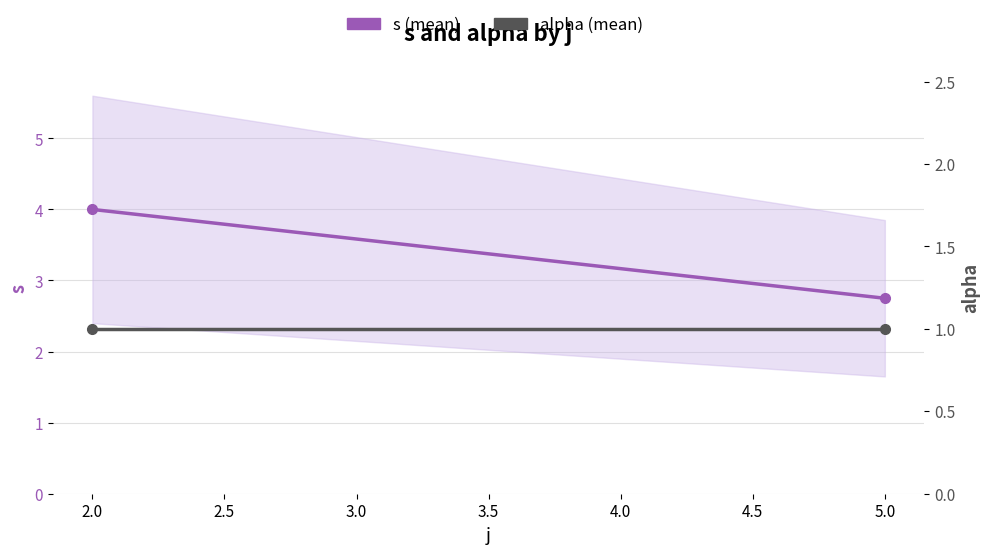

Reading right to left, transcribe all the data shown in this chart.

s (mean): 2.8	4.0
alpha (mean): 1.0	1.0